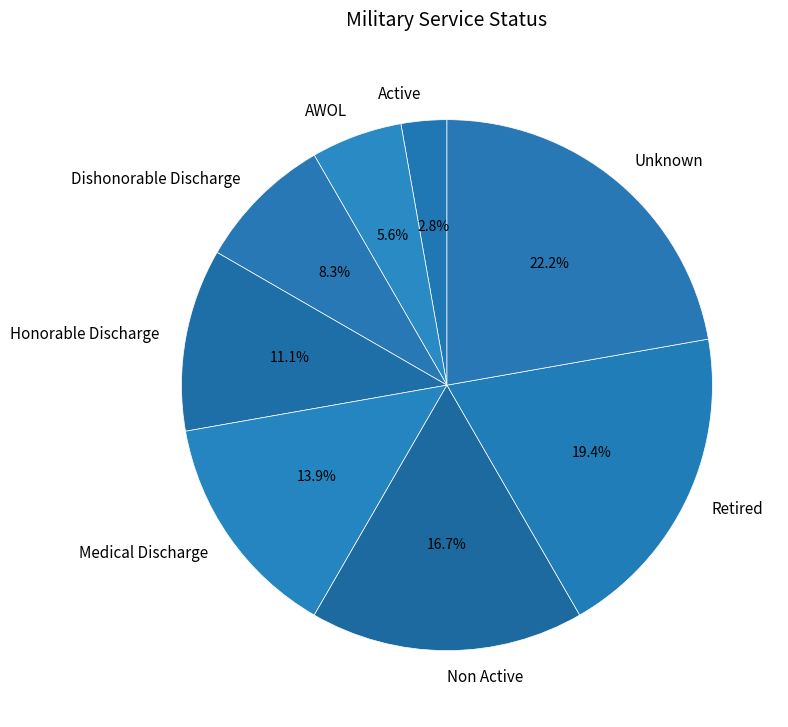

To the nearest percent, what portion does Dishonorable Discharge represent?

8%